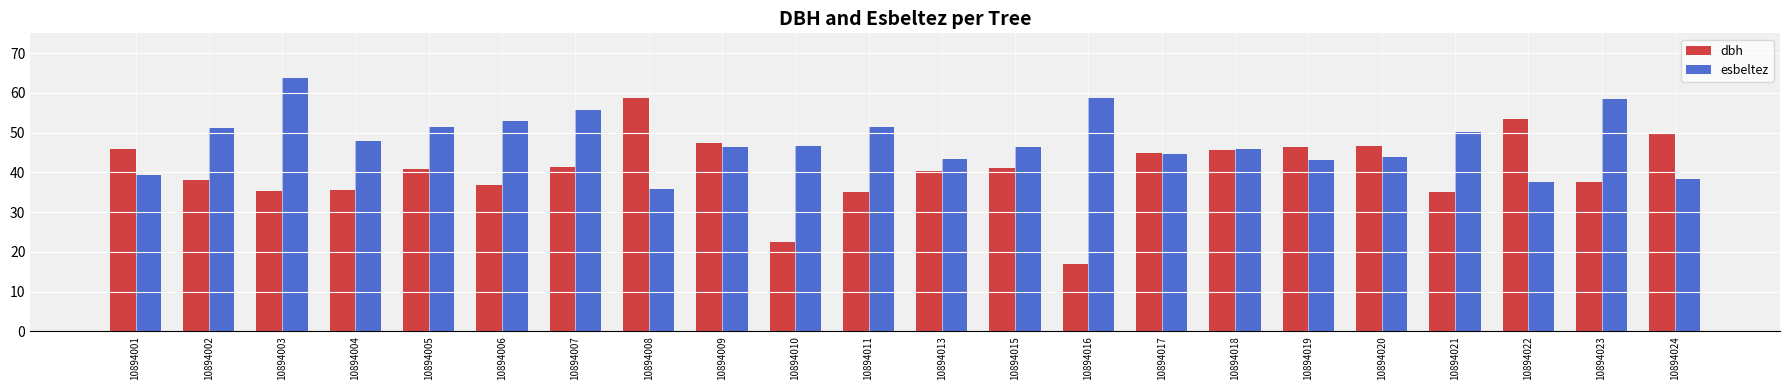

What is the difference between the dbh values at 10894002 and 10894022?

15.2